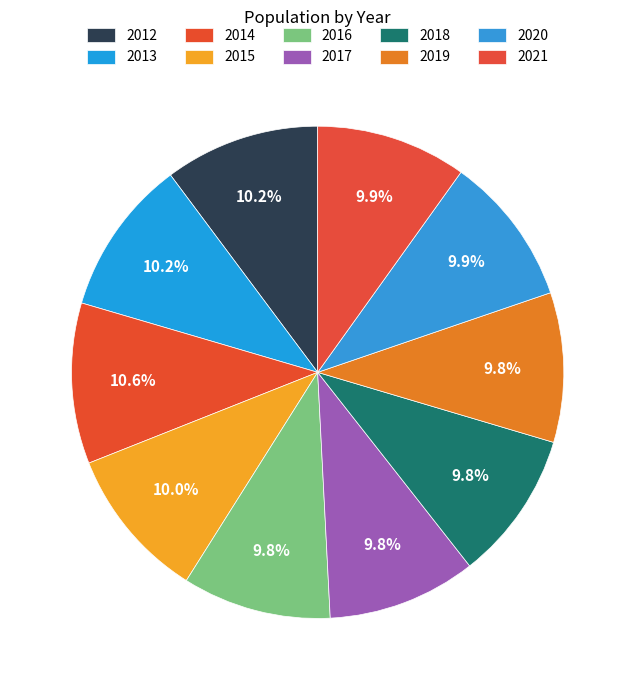

What percentage is NOT represented by 2021?

90.1%